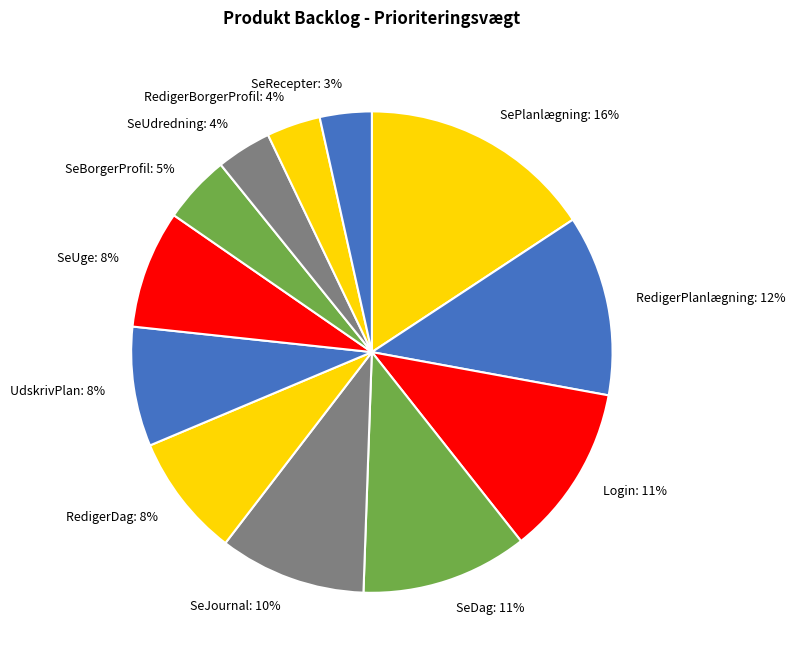

How many slices are in this pie chart?

12